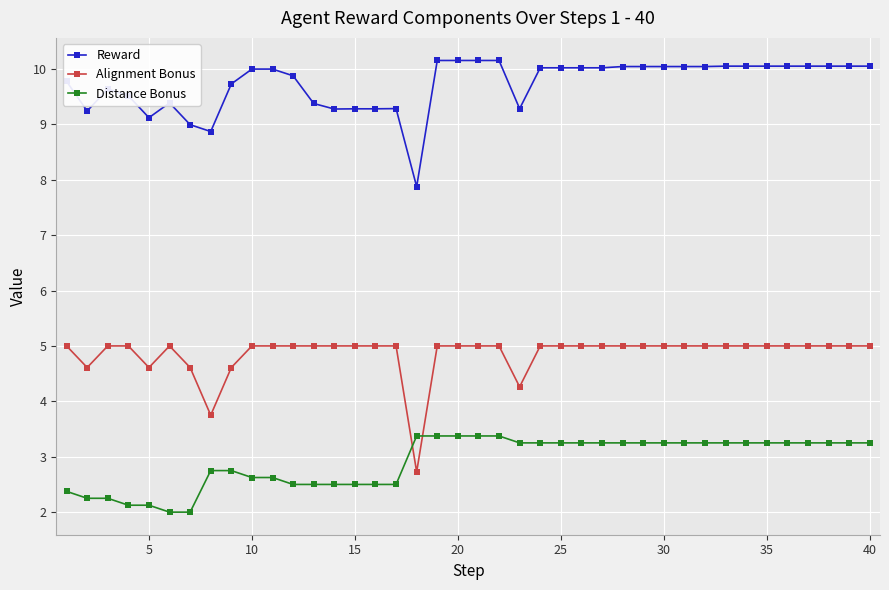

Rank the series by their average value, from lowest to highest.

Distance Bonus, Alignment Bonus, Reward